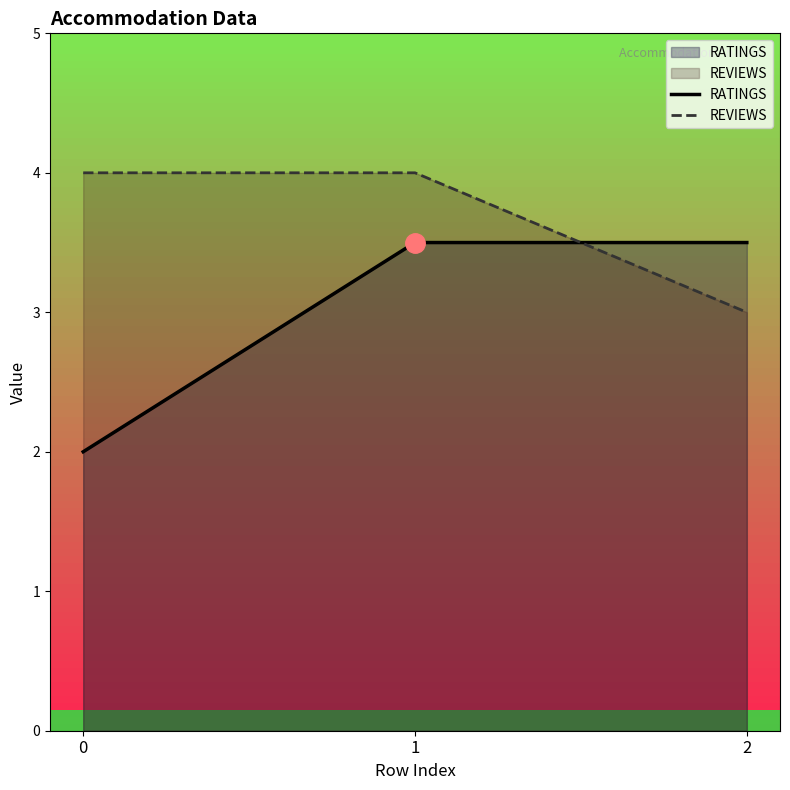

The REVIEWS series shows 4.0 at 1. True or false?

True